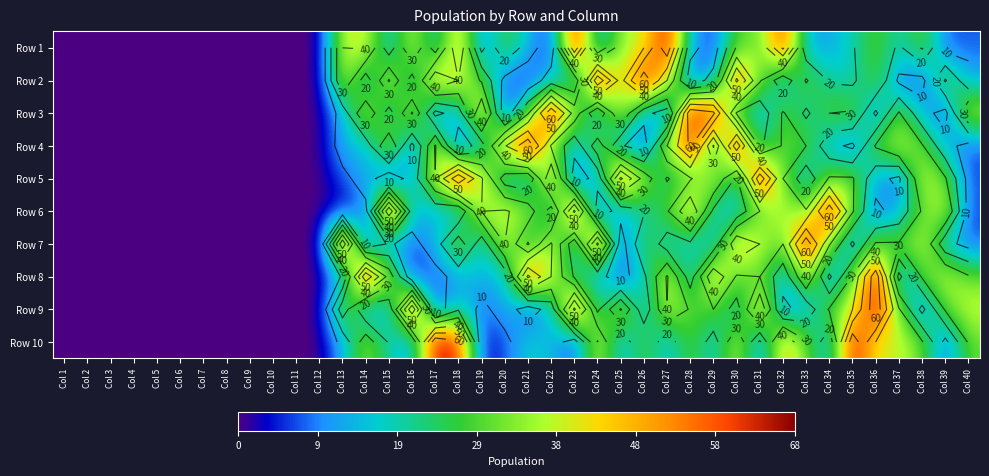

What is the spread (max minus min) of values at Col 34?

59